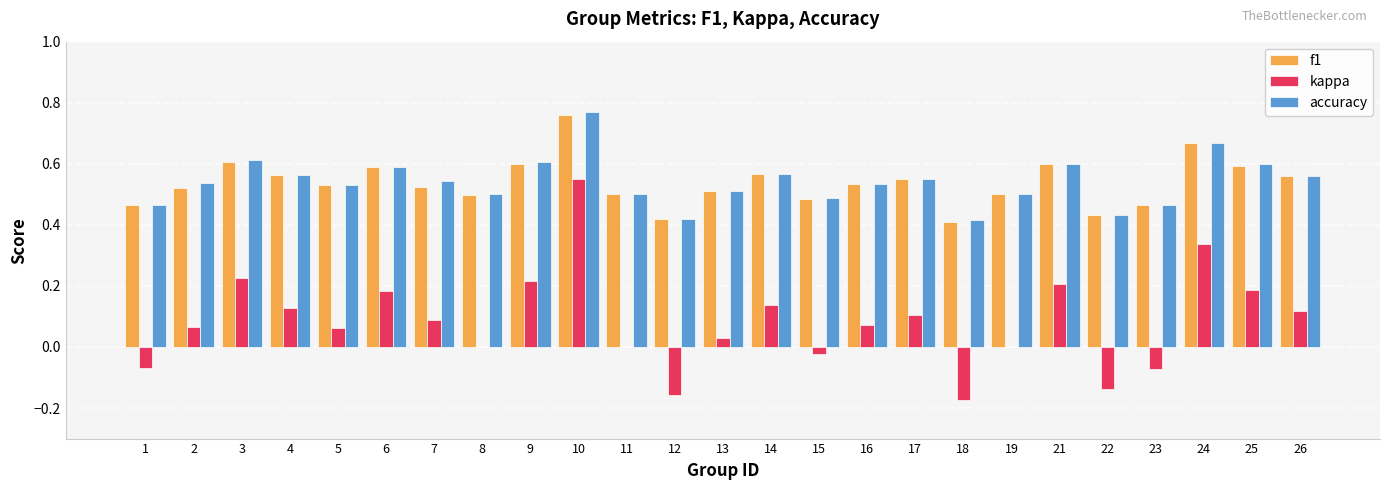

Are the bars grouped side by side (vs. stacked)?

Yes